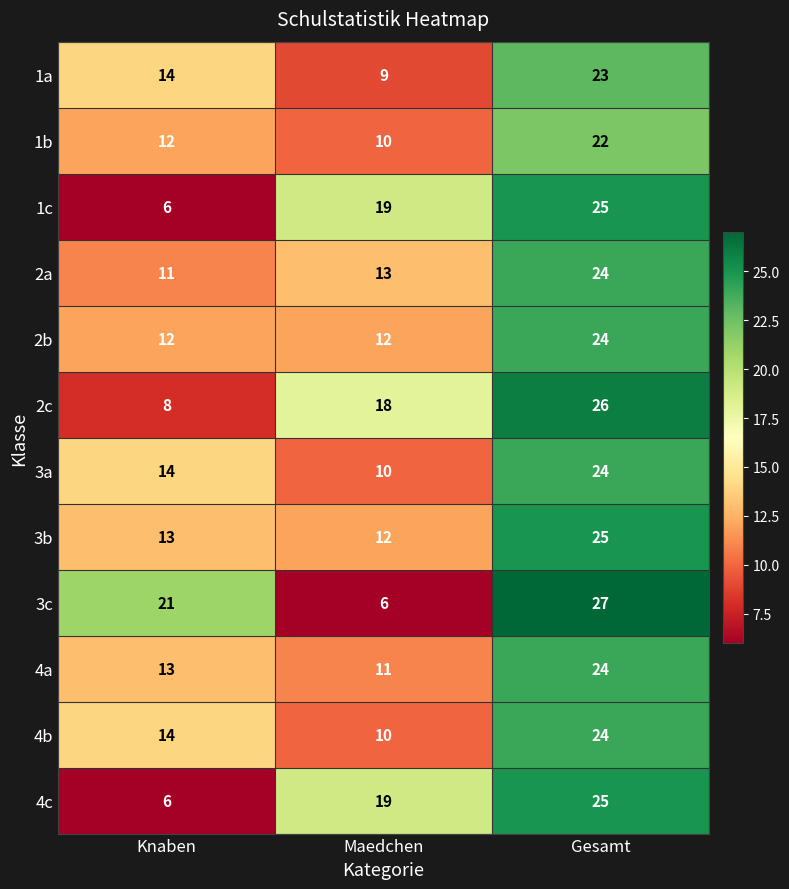

At which label is 3a closest to 17?

Knaben